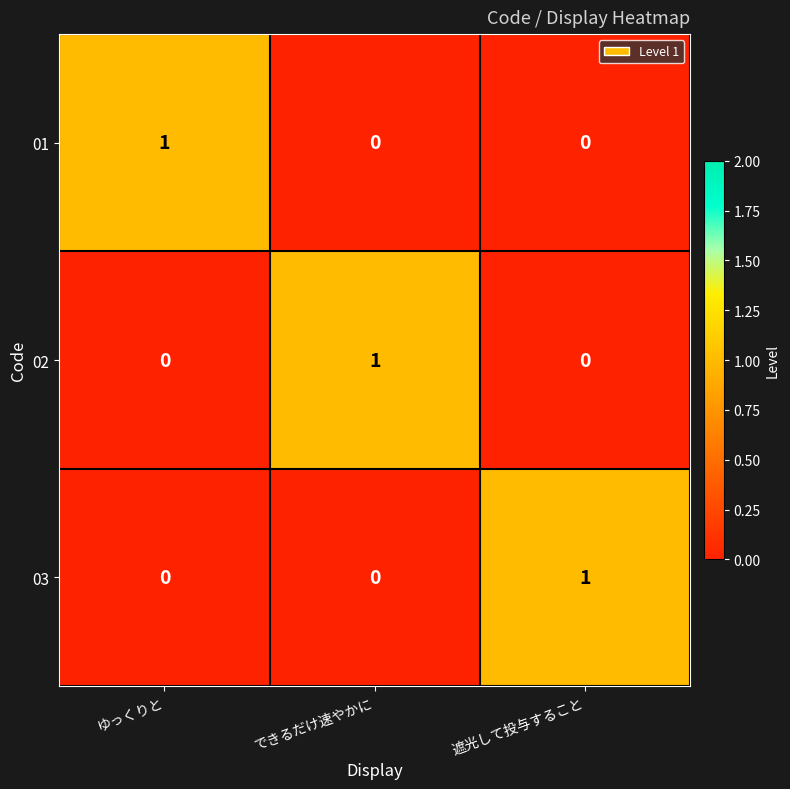

The value of 01 at ゆっくりと is 1. True or false?

True